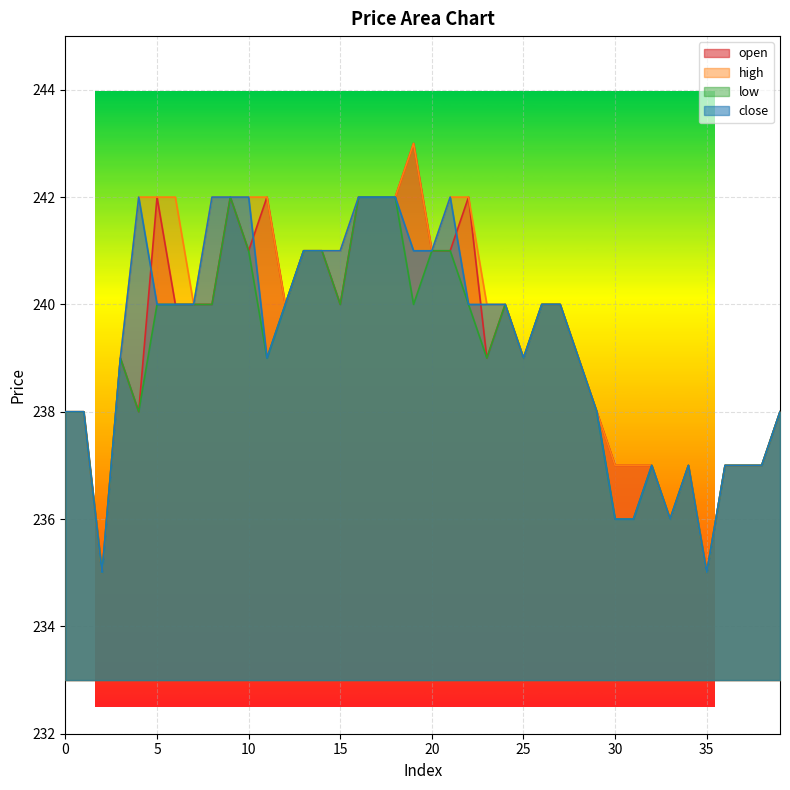

Reading left to right, extract all data points from this chart.

open: 238	238	235	239	238	242	240	240	240	242	241	242	240	241	241	240	242	242	242	243	241	241	242	239	240	239	240	240	239	238	237	237	237	236	237	235	237	237	237	238
high: 238	238	235	239	242	242	242	240	242	242	242	242	240	241	241	241	242	242	242	243	241	242	242	240	240	239	240	240	239	238	237	237	237	236	237	235	237	237	237	238
low: 238	238	235	239	238	240	240	240	240	242	241	239	240	241	241	240	242	242	242	240	241	241	240	239	240	239	240	240	239	238	236	236	237	236	237	235	237	237	237	238
close: 238	238	235	239	242	240	240	240	242	242	242	239	240	241	241	241	242	242	242	241	241	242	240	240	240	239	240	240	239	238	236	236	237	236	237	235	237	237	237	238